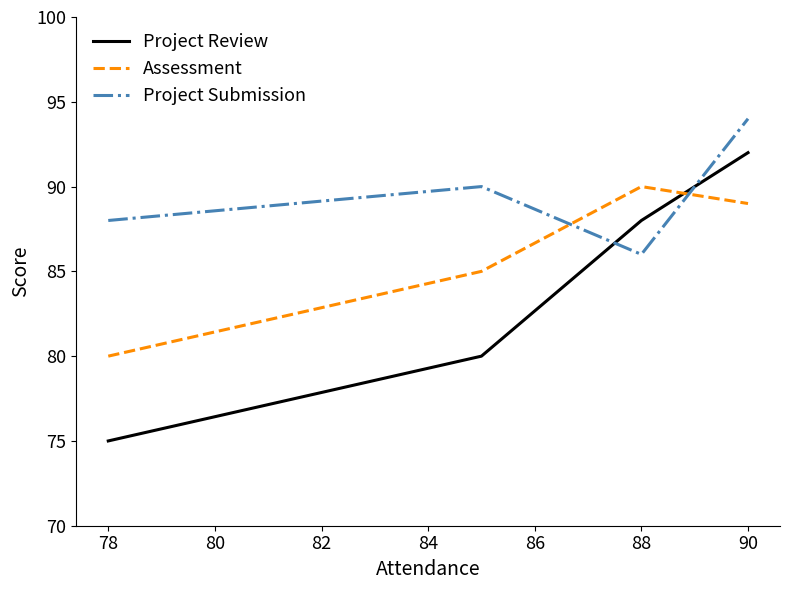

Which series has the largest total across all categories?

Project Submission